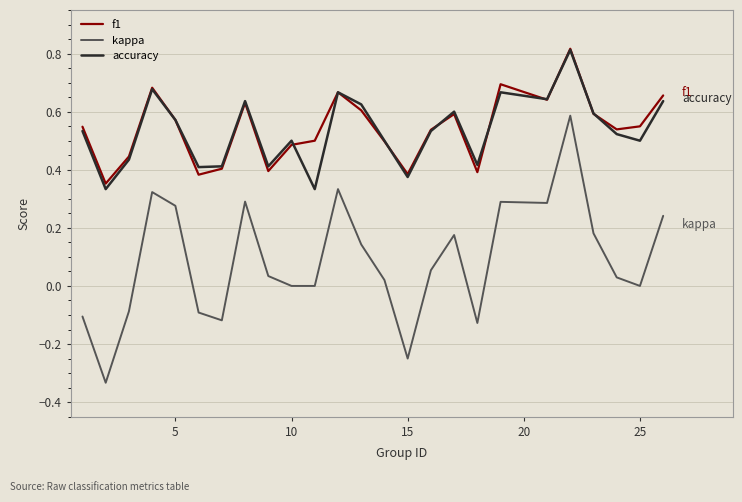

True or false: accuracy and kappa intersect in this chart.

False